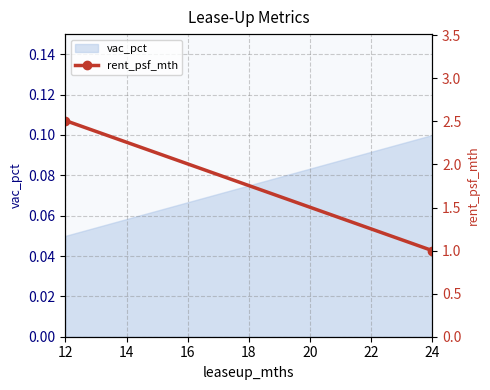

Reading left to right, extract all data points from this chart.

2.5	1.0